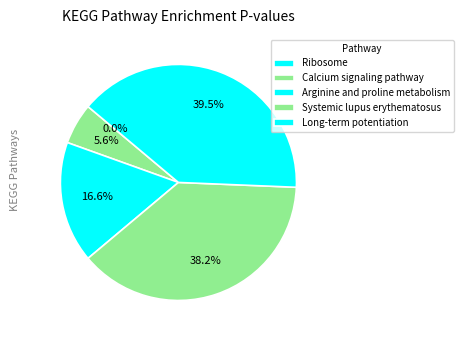

Which slice is the largest?

Long-term potentiation